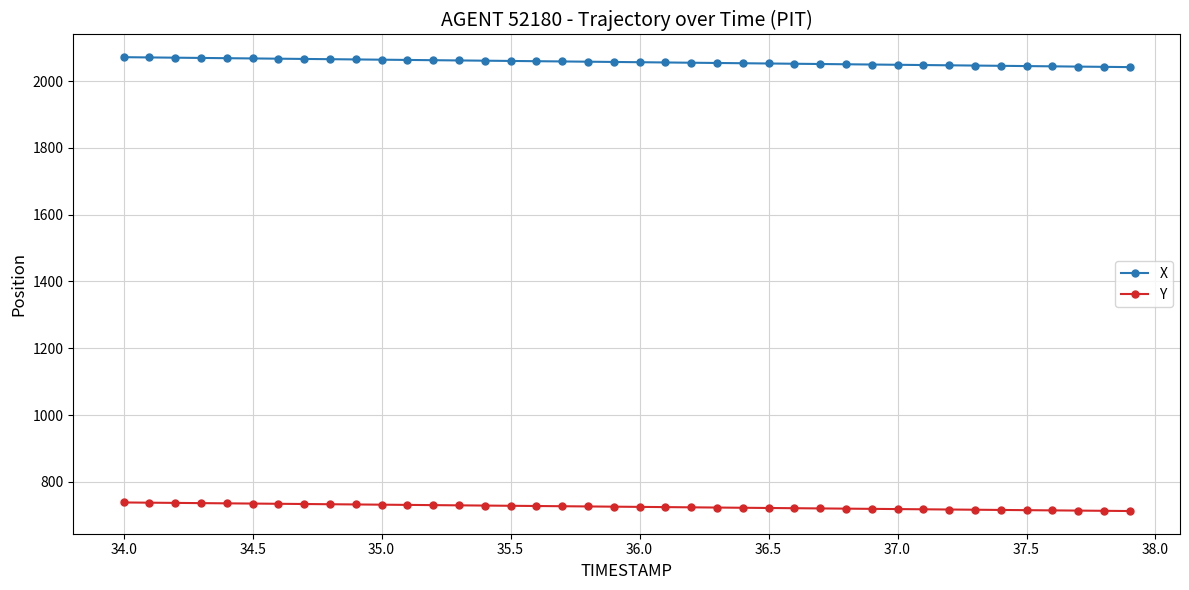

Rank the series by their maximum value, from highest to lowest.

X, Y